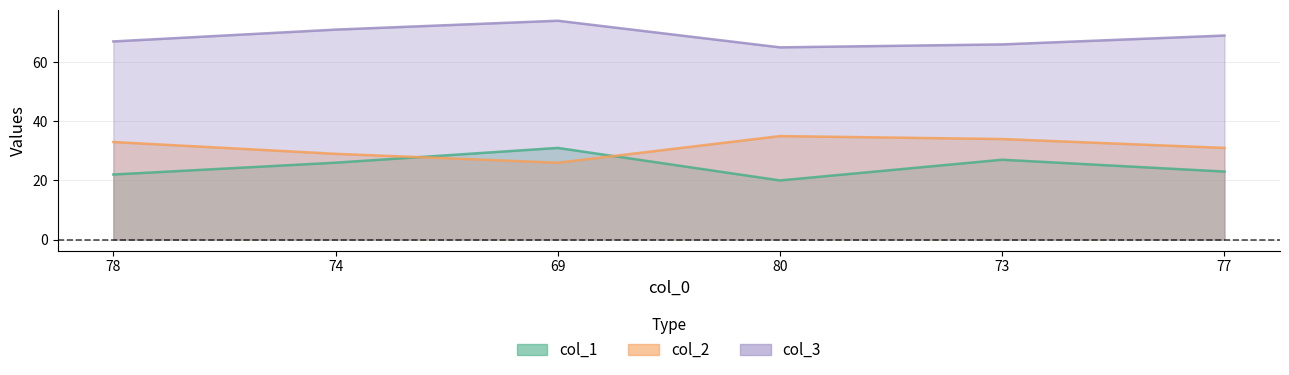

Which has a higher value, 77 or 78?

77